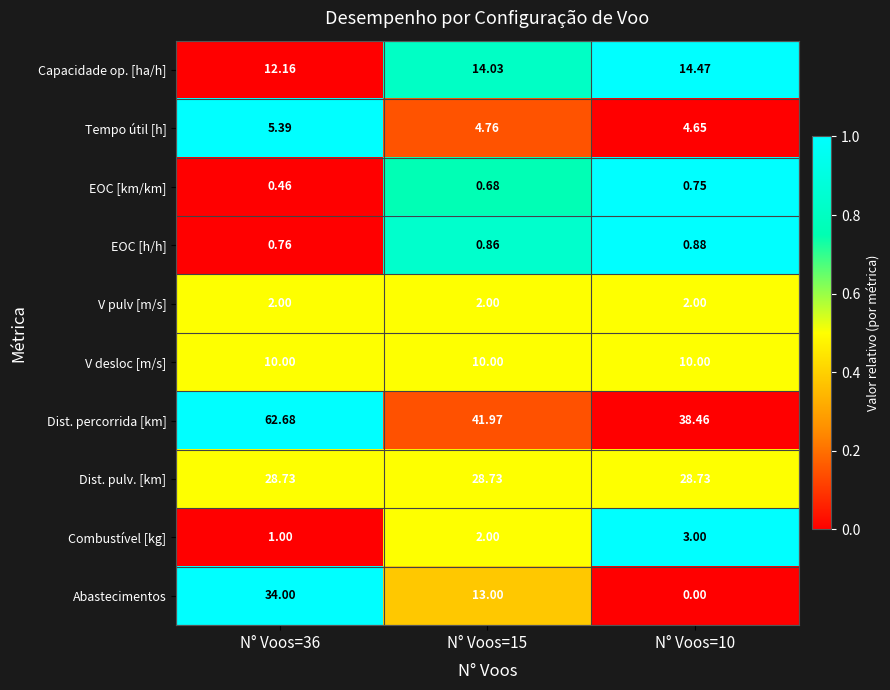

Between N° Voos=36 and N° Voos=15, which series saw the biggest shift?

Abastecimentos